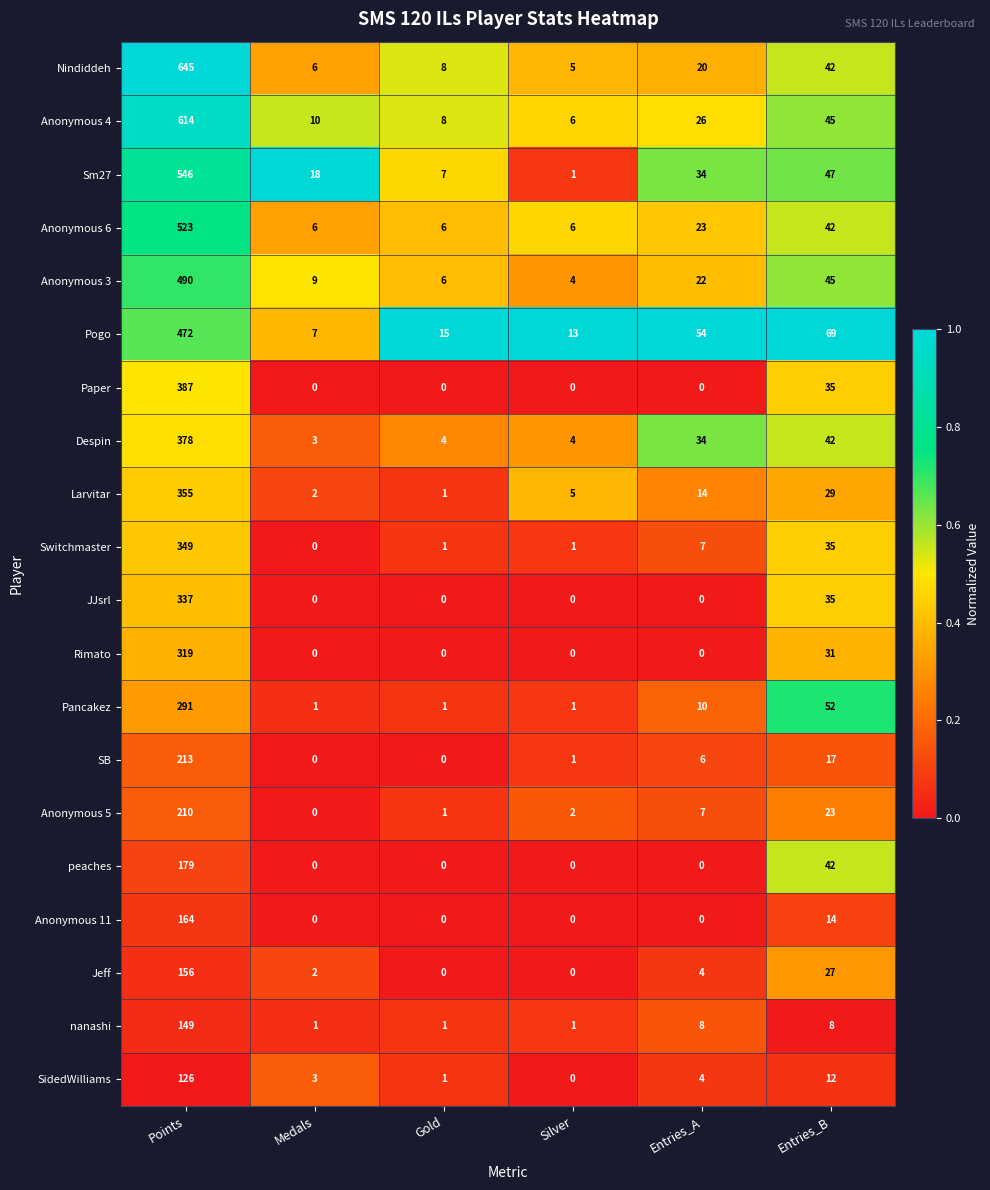

What is the sum of all Pogo values?

630